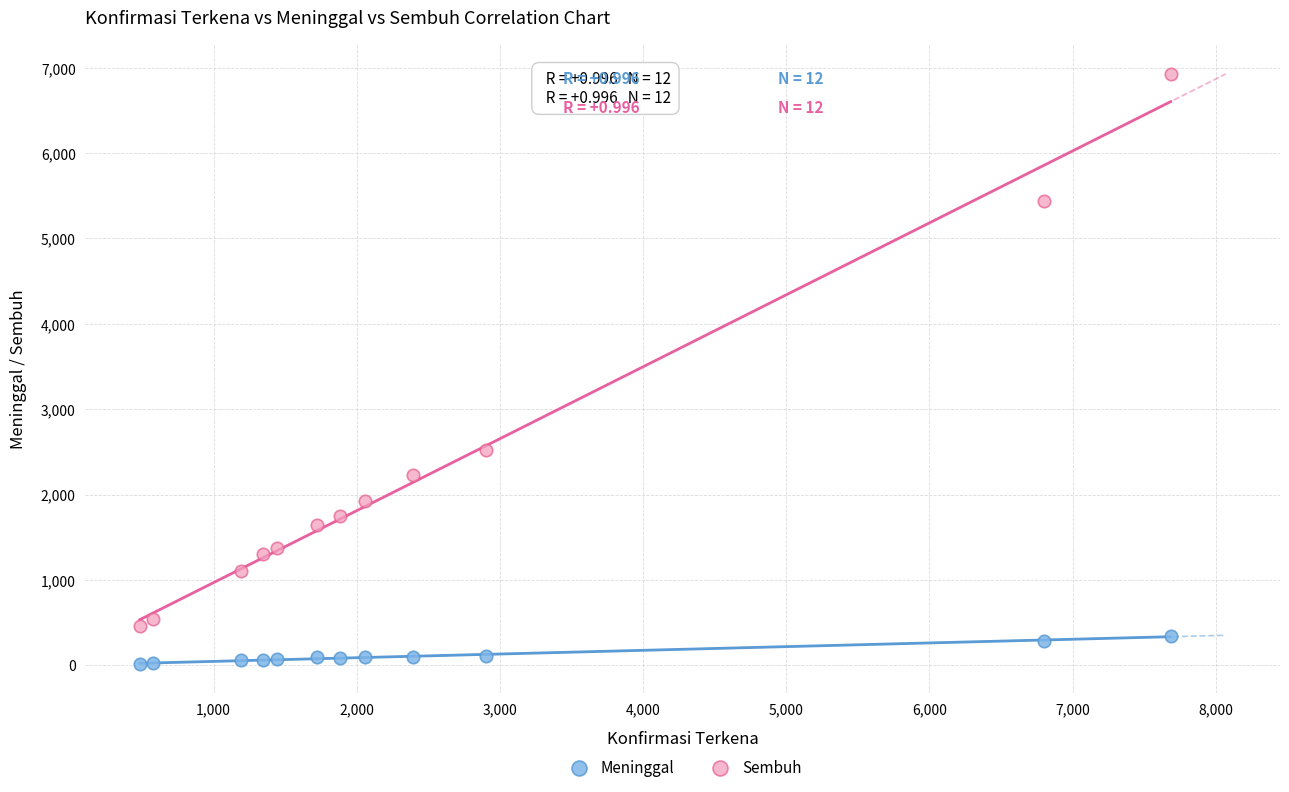

Across all data points, what is the range of X values (max minus min)?

7201